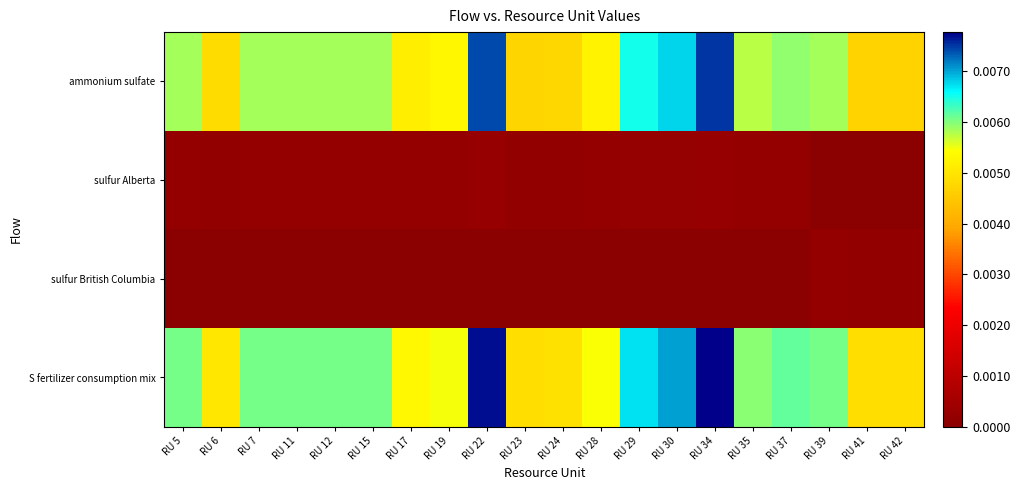

At which category is the sum across all series the highest?

RU 34